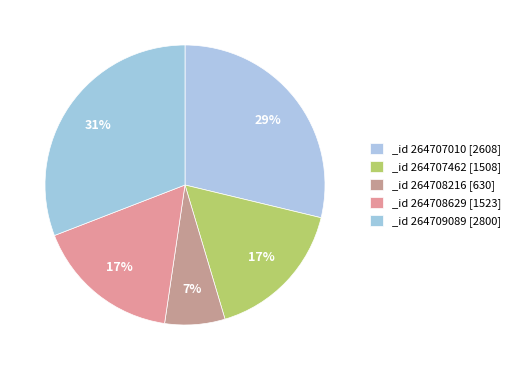

Rank the categories by value from lowest to highest.

264708216, 264707462, 264708629, 264707010, 264709089